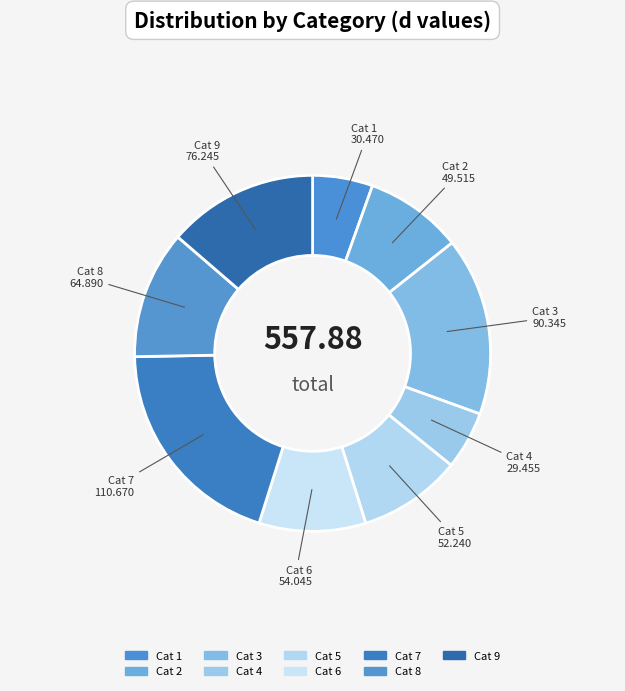

Combined, do Cat 1 and Cat 8 account for over 50%?

No